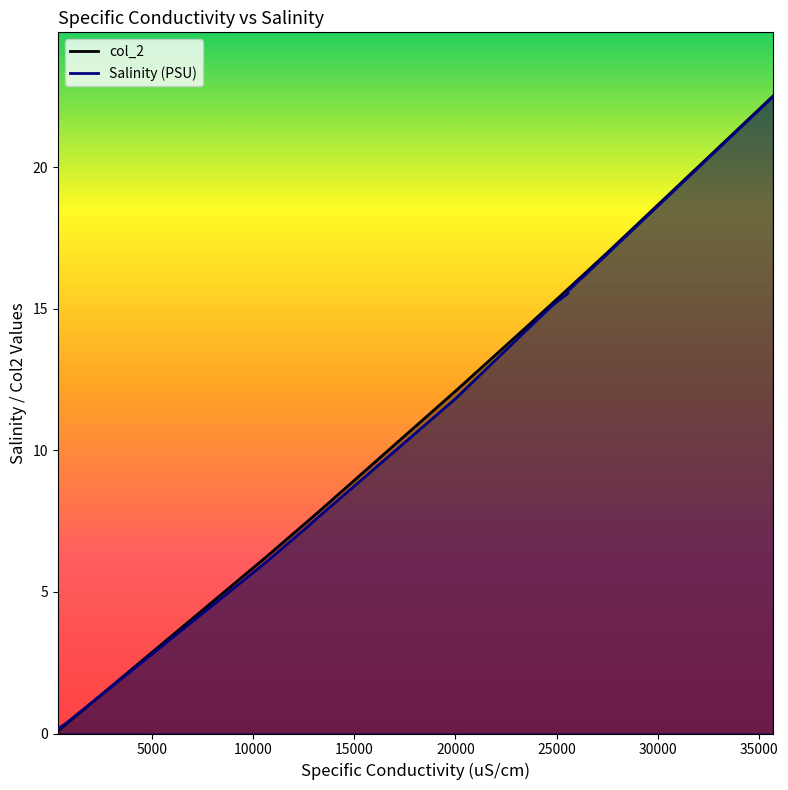

How many lines are shown in the chart?

2